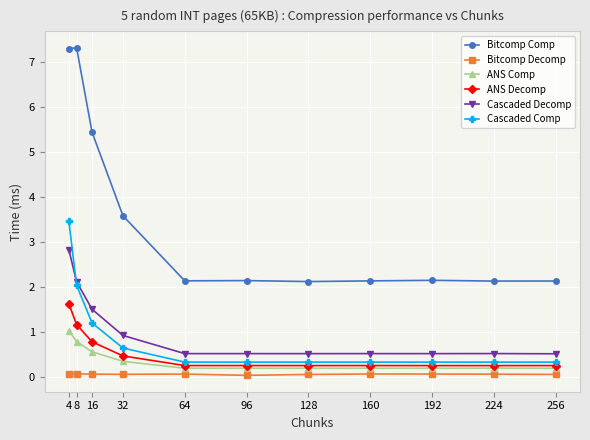

What is the spread (max minus min) of values at 32?

3.5